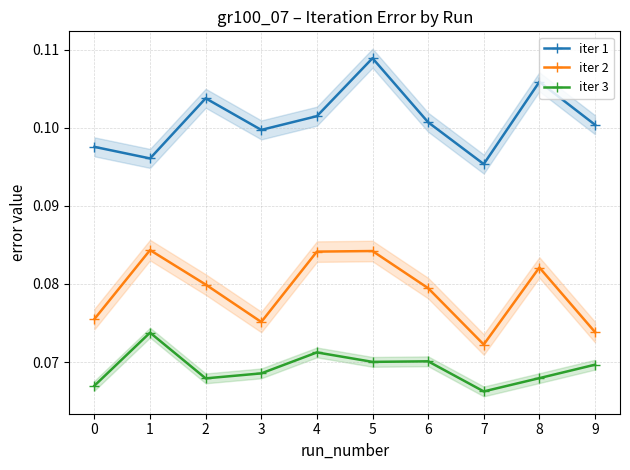

True or false: iter 3 has a value of 0.1 at 0.

True